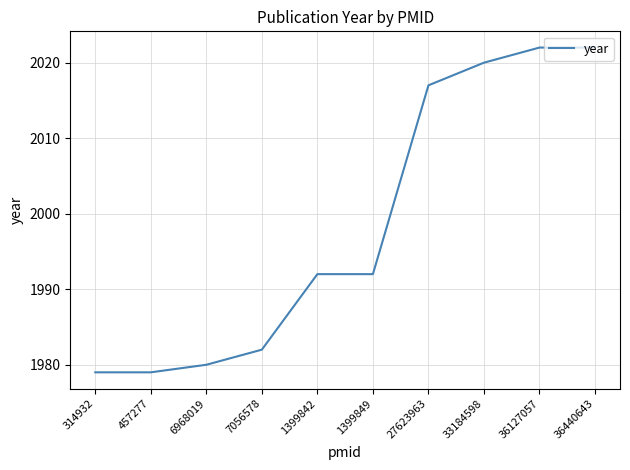

What is the minimum value shown in the chart?

1979